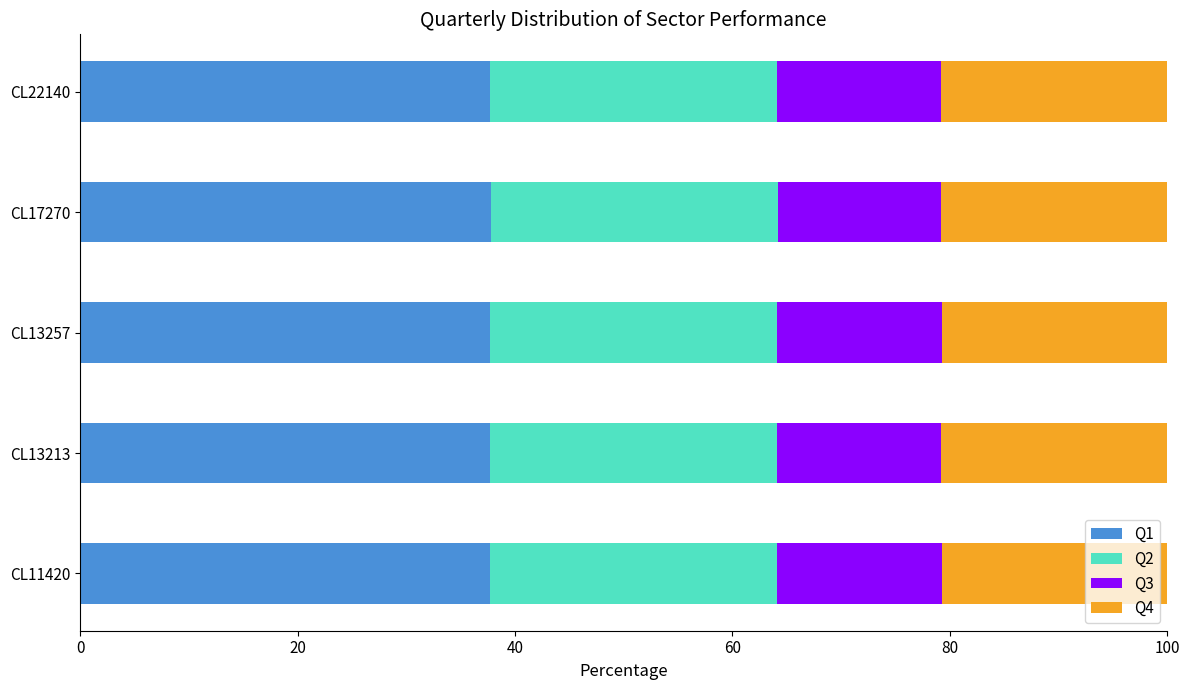

What is the total value across all series at CL11420?

100.0